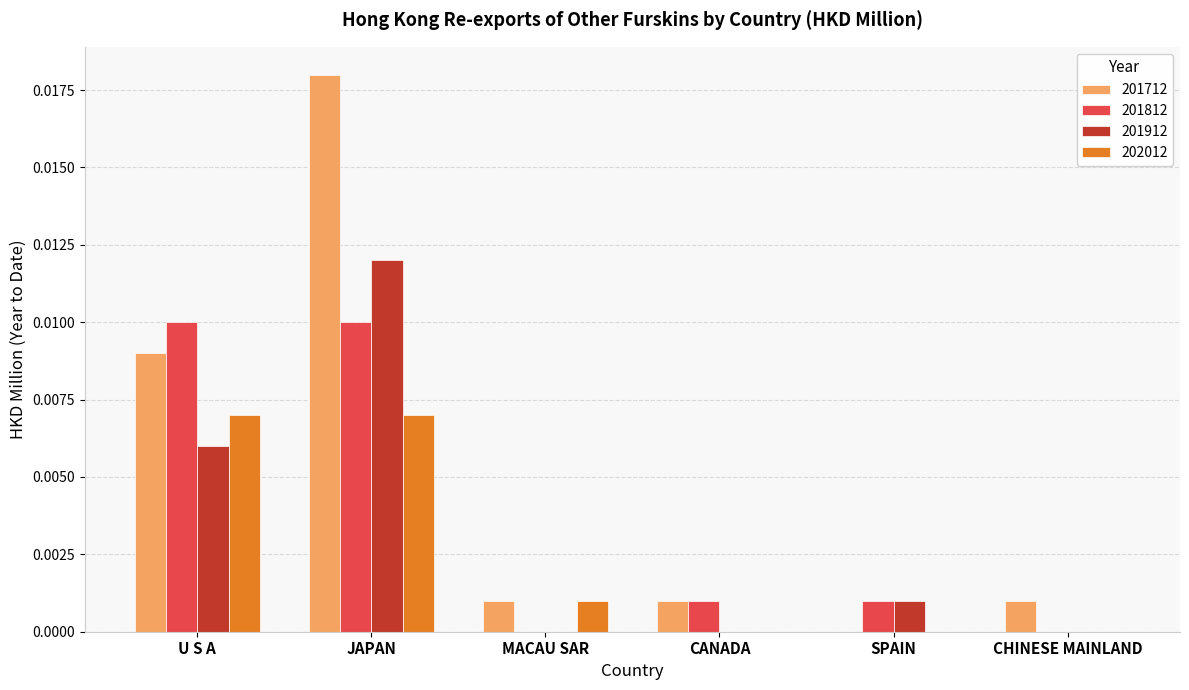

Which series changed the most between U S A and CHINESE MAINLAND?

201812